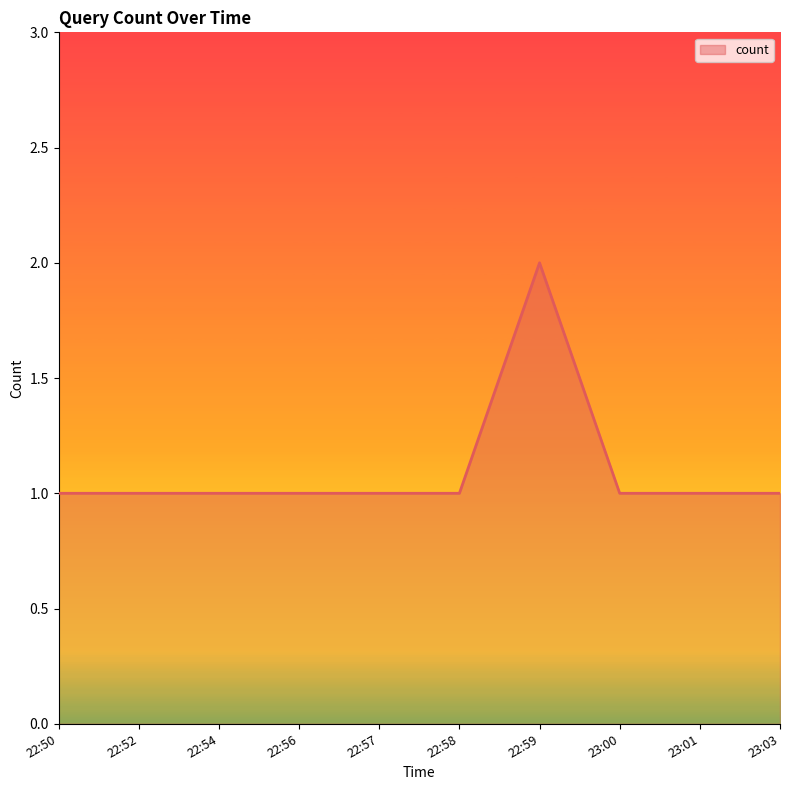

Approximately how many times larger is the value at 22:56 compared to 22:58?

1.0